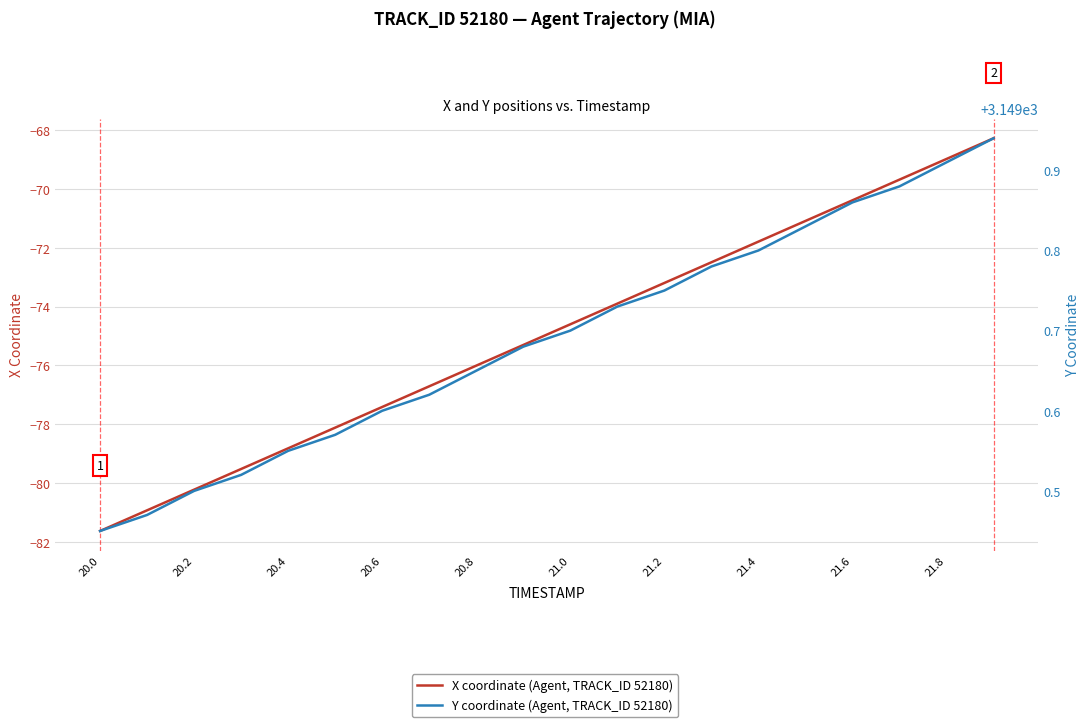

True or false: X coordinate (Agent, TRACK_ID 52180) has more than 0 points higher than both neighbors.

False